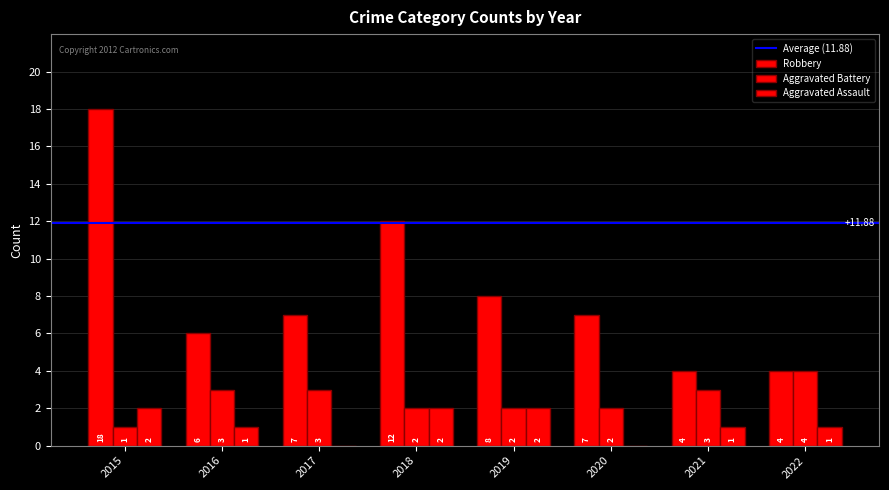

Between 2020 and 2016, which is larger?

2020